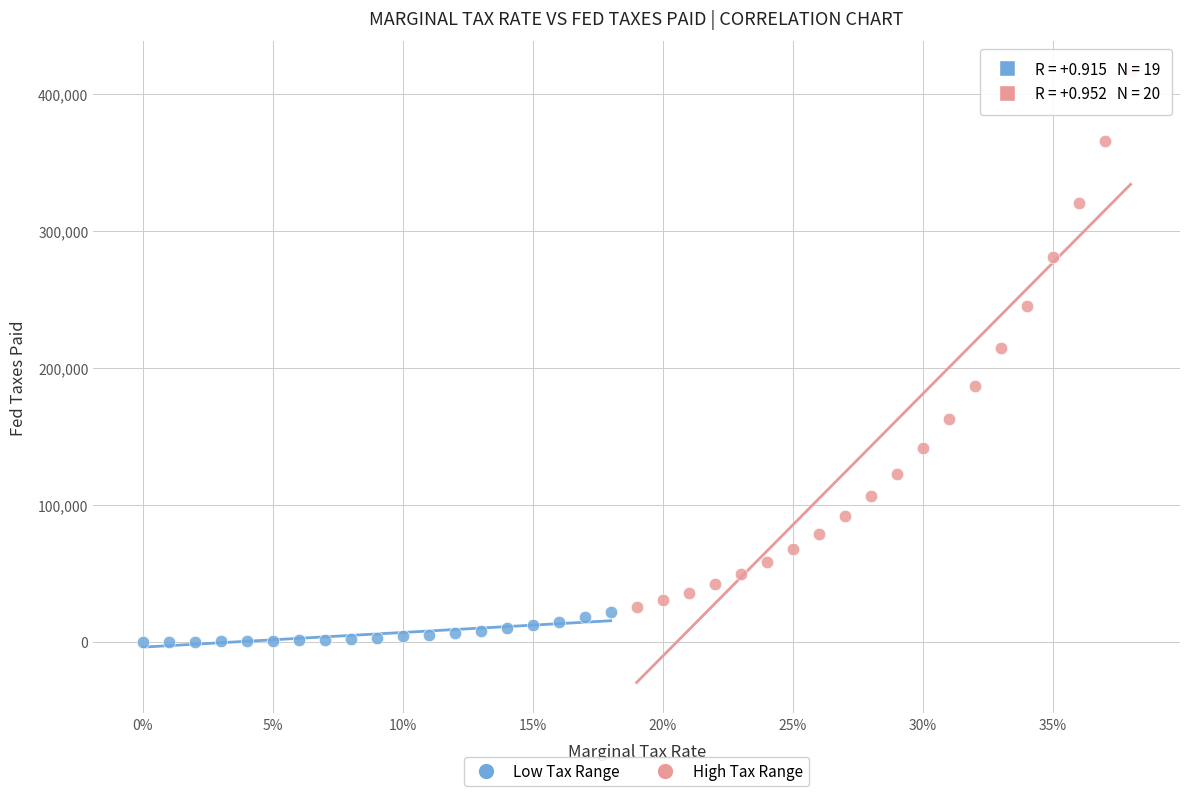

Which series reaches the minimum Y coordinate?

Low Tax Range